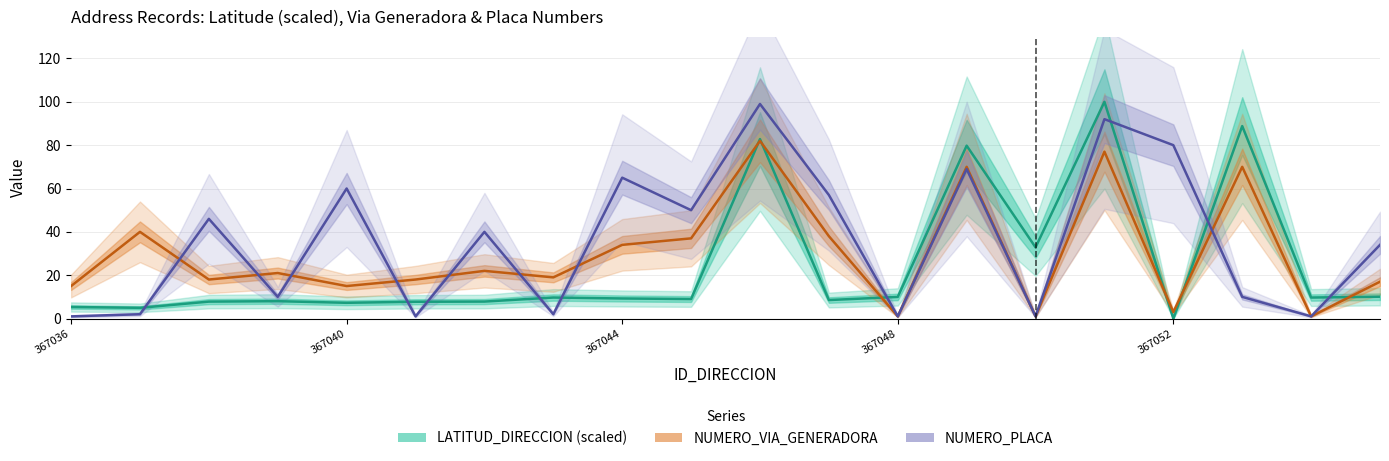

True or false: NUMERO_VIA_GENERADORA has more than 1 interior local peaks.

True